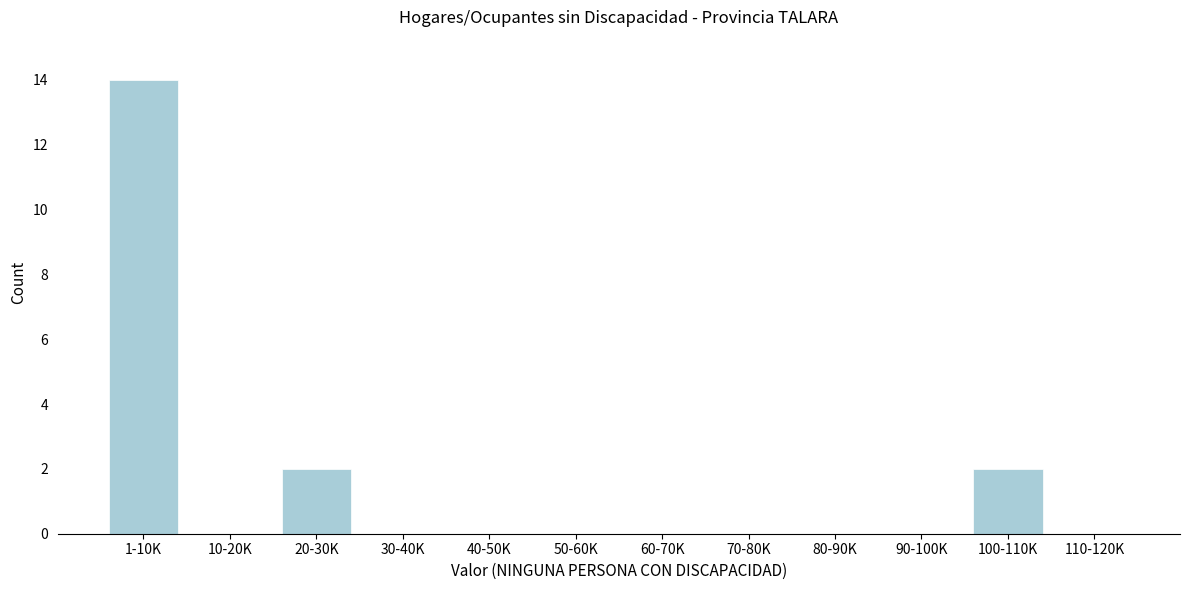

Reading left to right, list all the values displayed in this chart.

1-10K=14	10-20K=0	20-30K=2	30-40K=0	40-50K=0	50-60K=0	60-70K=0	70-80K=0	80-90K=0	90-100K=0	100-110K=2	110-120K=0